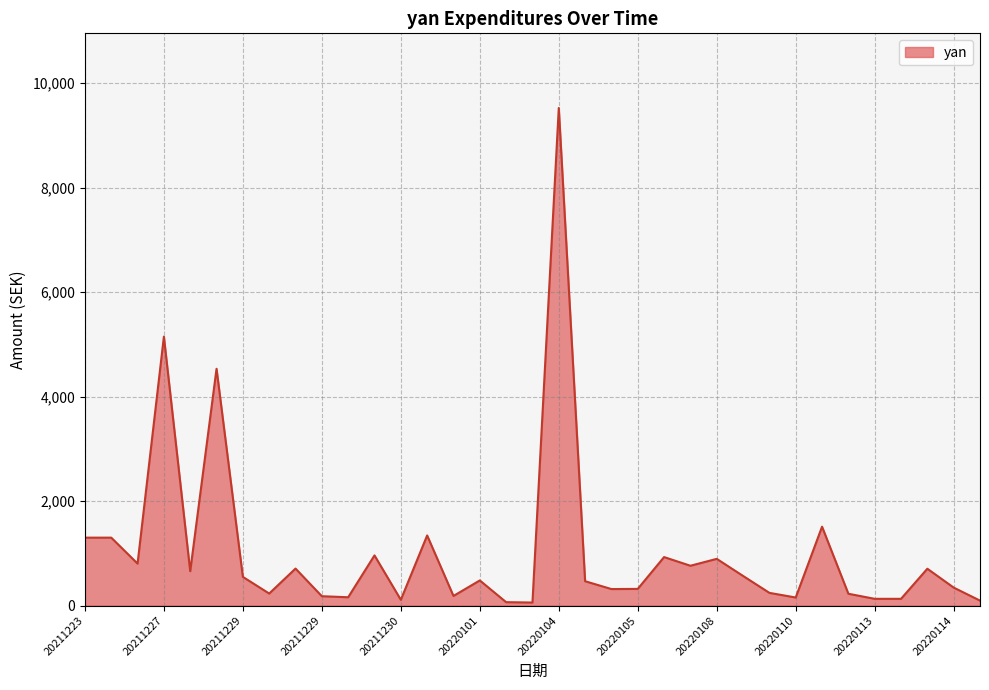

What is the greatest value displayed?

9524